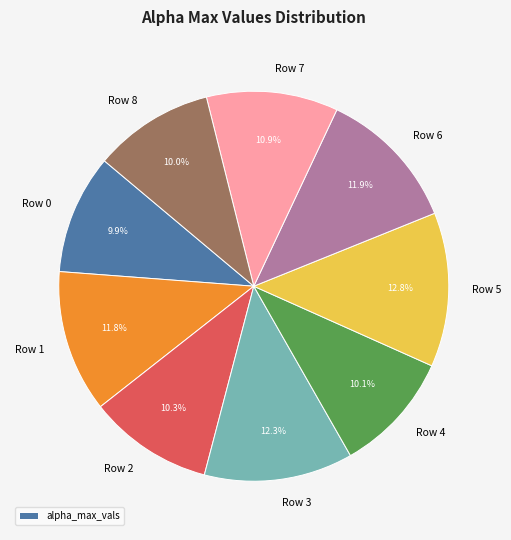

Is there a majority slice in this chart?

No